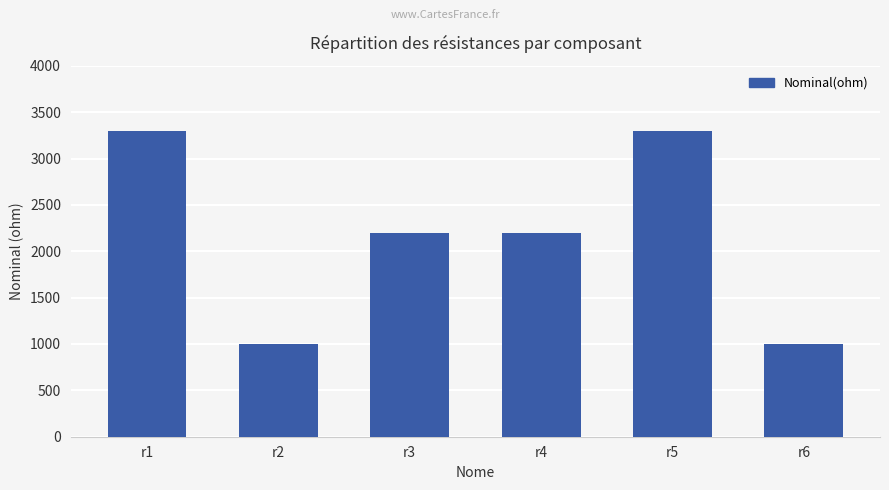

Count the number of categories in the chart.

6